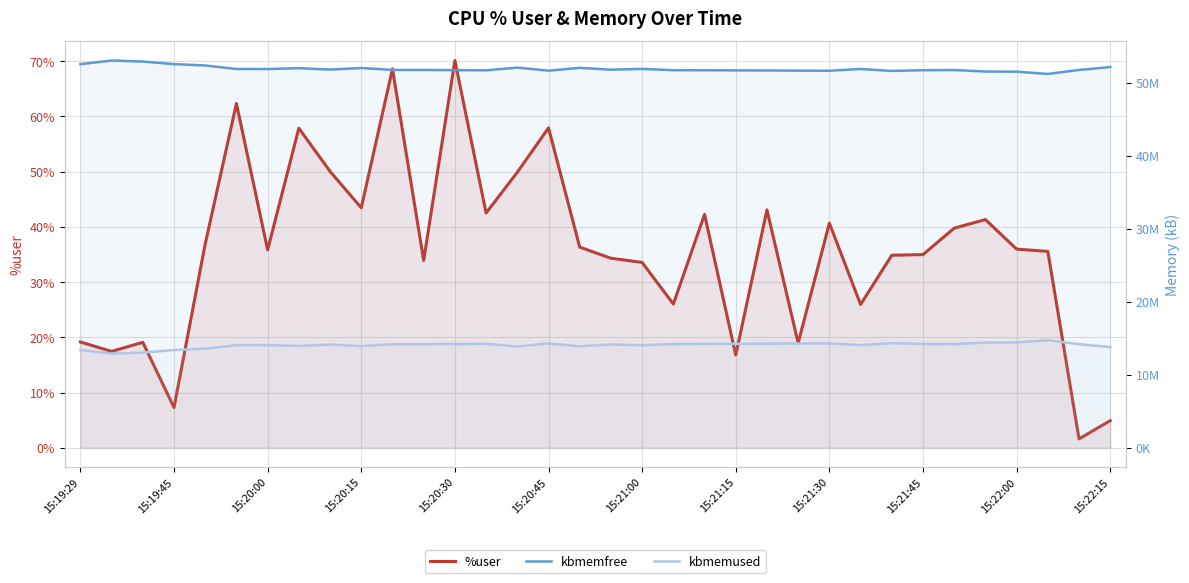

Between 22 and 29, which series saw the biggest shift?

kbmemfree